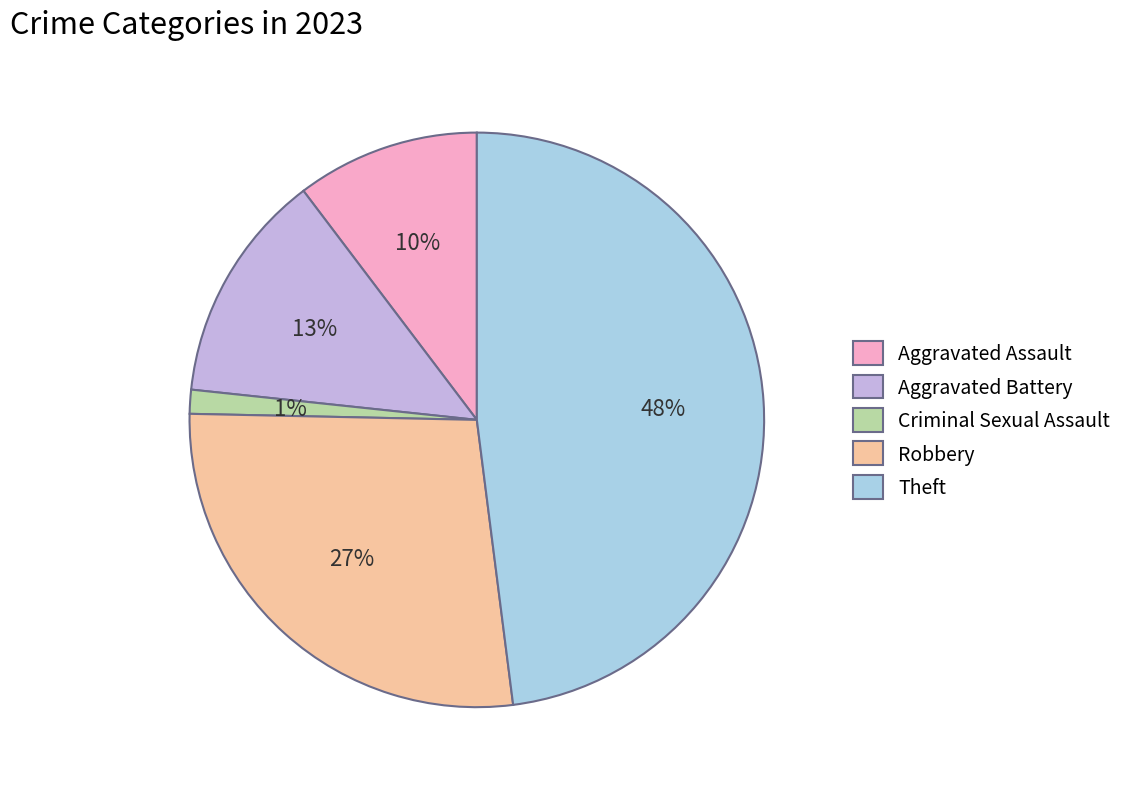

Rank the categories by value from lowest to highest.

Criminal Sexual Assault, Aggravated Assault, Aggravated Battery, Robbery, Theft